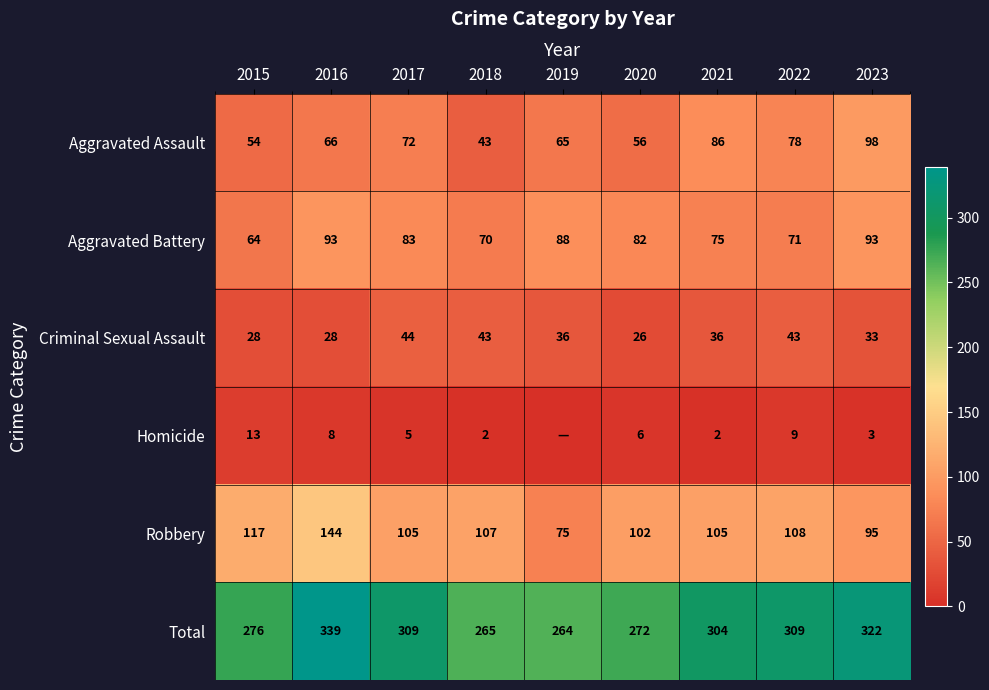

The Aggravated Battery series shows 75 at 2021. True or false?

True